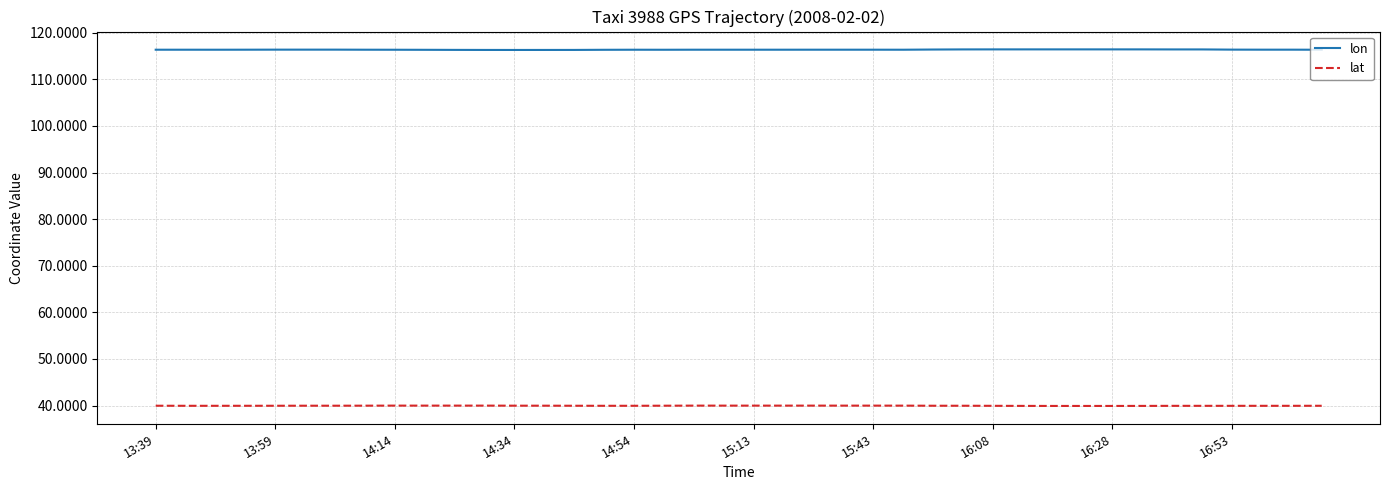

List the series in order of their overall mean, lowest first.

lat, lon